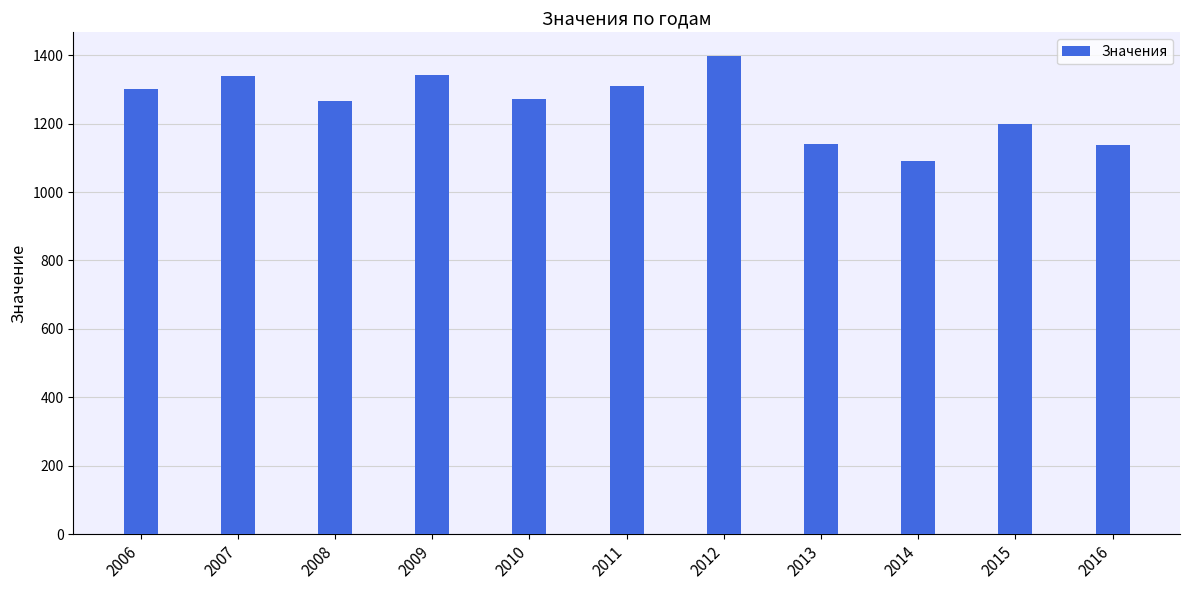

Where does the data first go above 1273?

2006